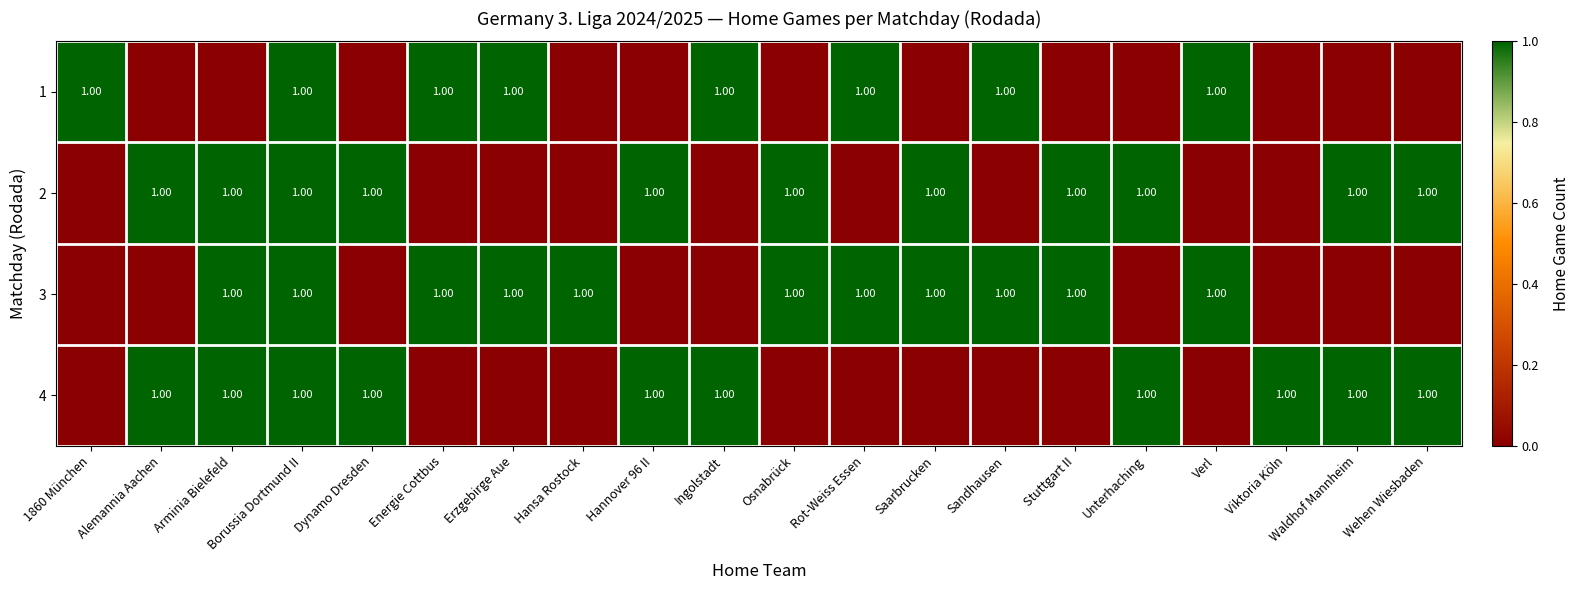

Is the value of 3 at Rot-Weiss Essen greater than the value of 4 at Energie Cottbus?

Yes